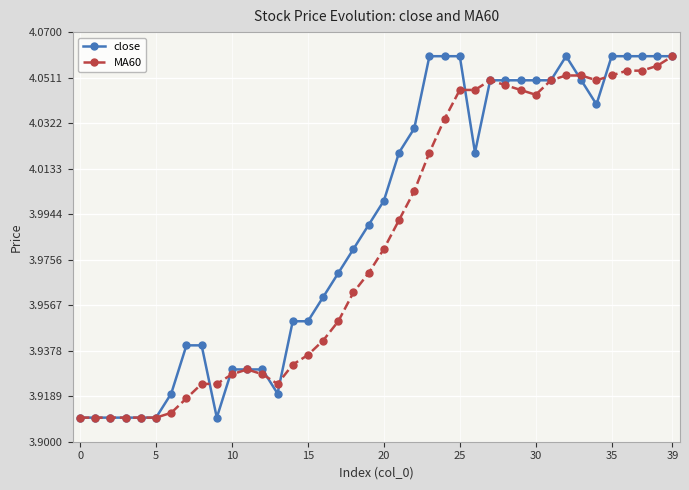

Does the chart have visible grid lines?

Yes